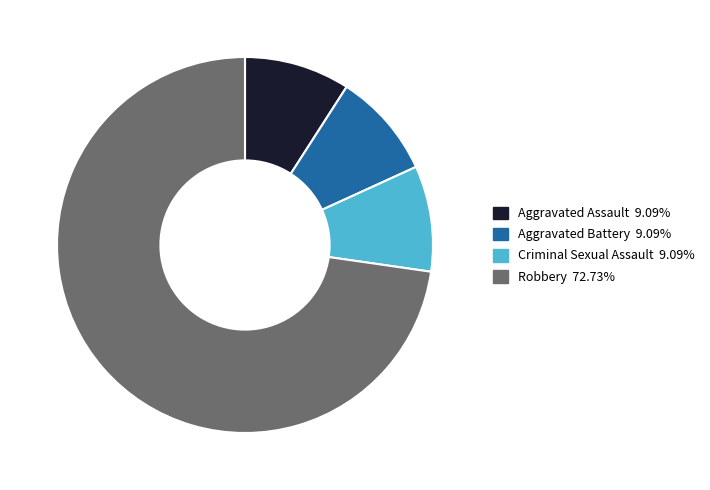

Which category accounts for the majority?

Robbery